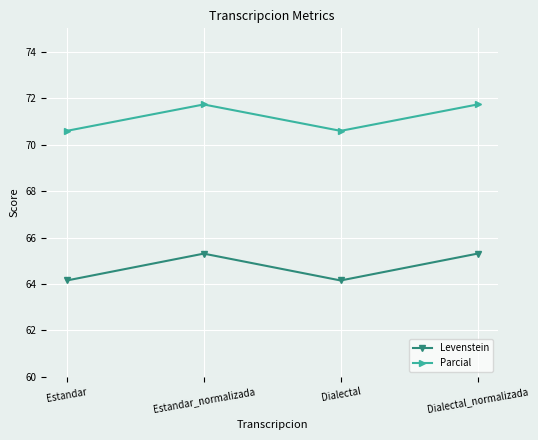

Which series has the largest total across all categories?

Parcial